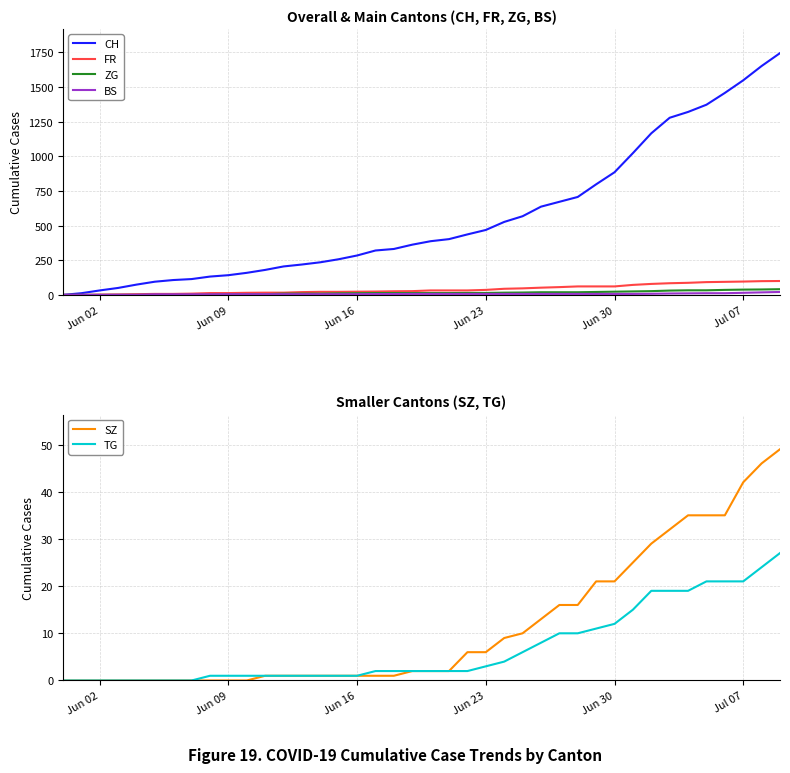

At how many categories does at least one series exceed 640?

13